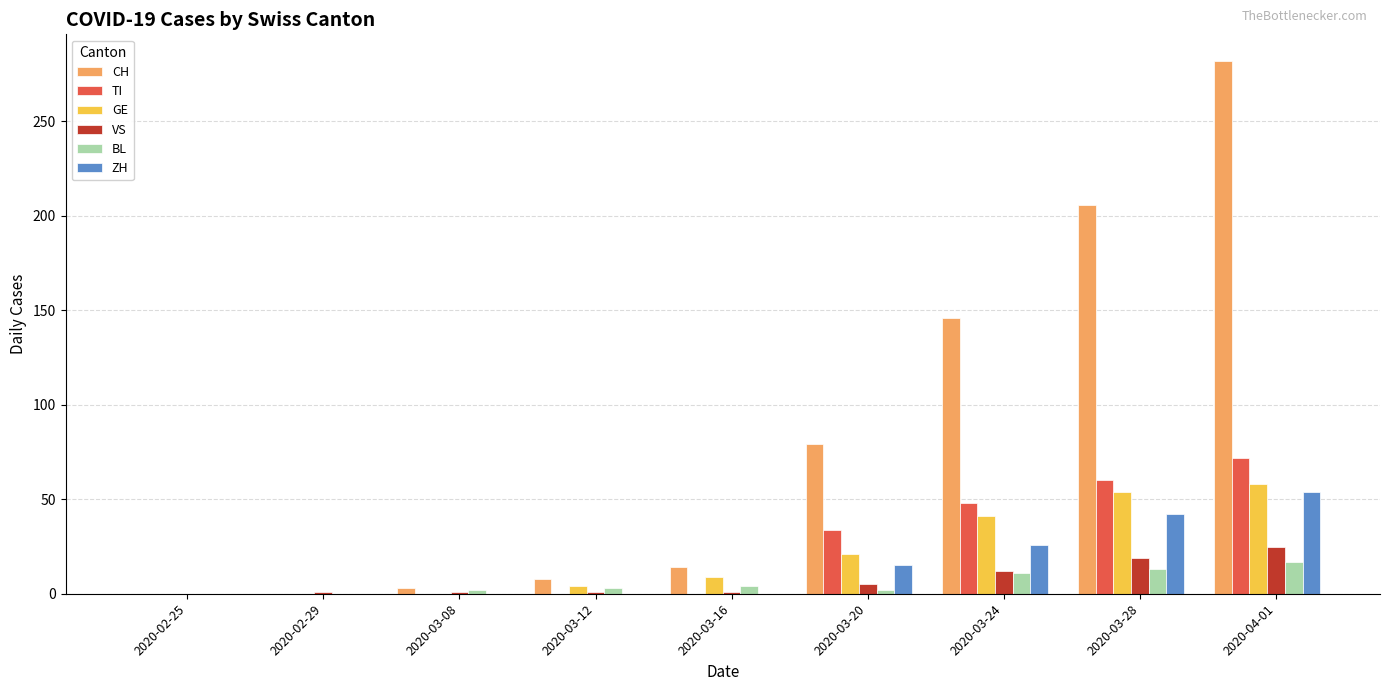

What is the highest value of the BL series?

17